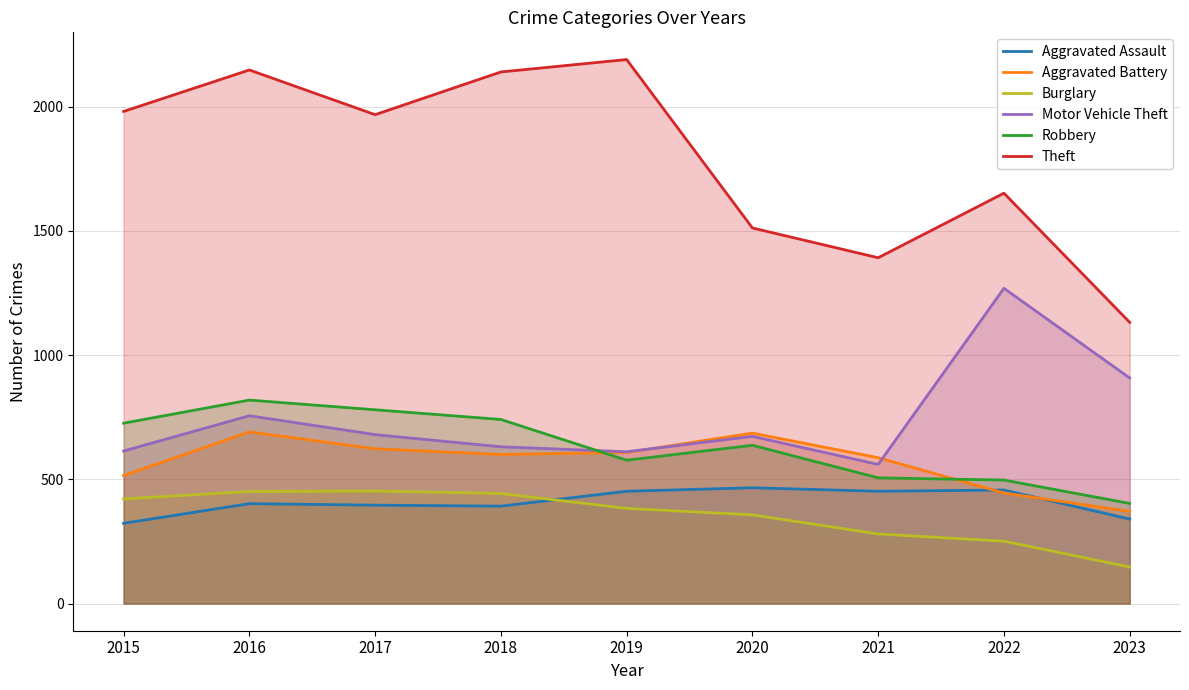

In Aggravated Assault, how many points are lower than both neighbors (excluding endpoints)?

2